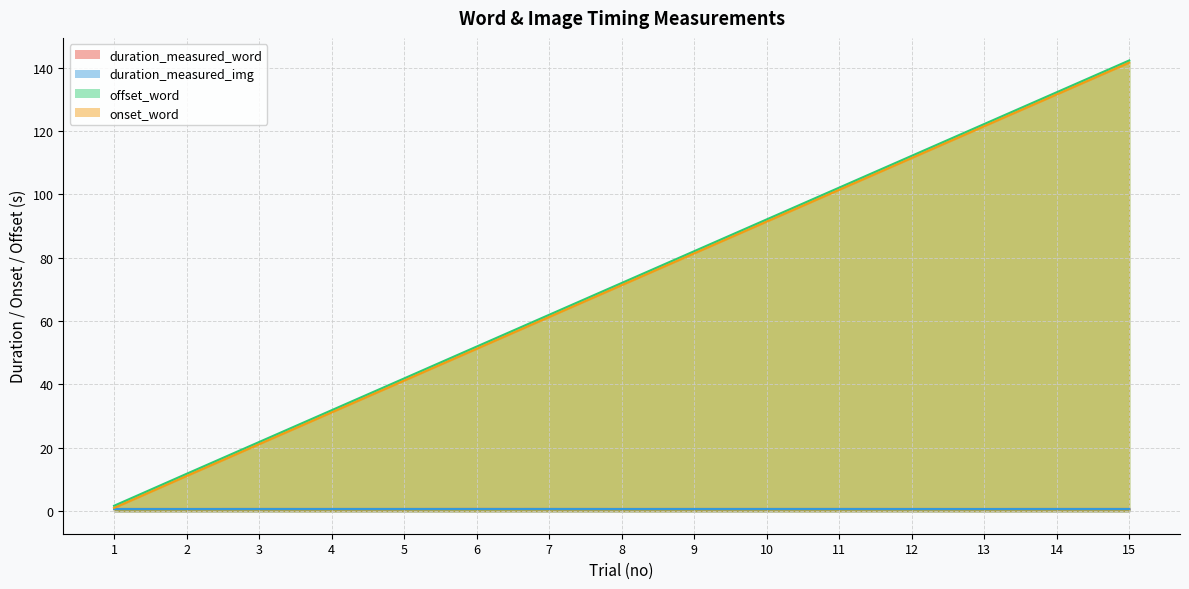

How many lines are shown in the chart?

4